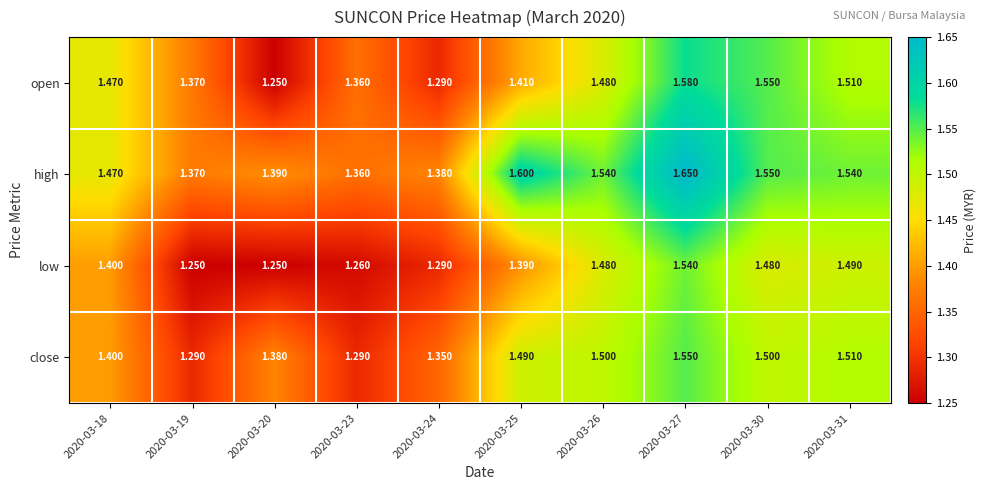

Between 2020-03-20 and 2020-03-30, which series saw the biggest shift?

open